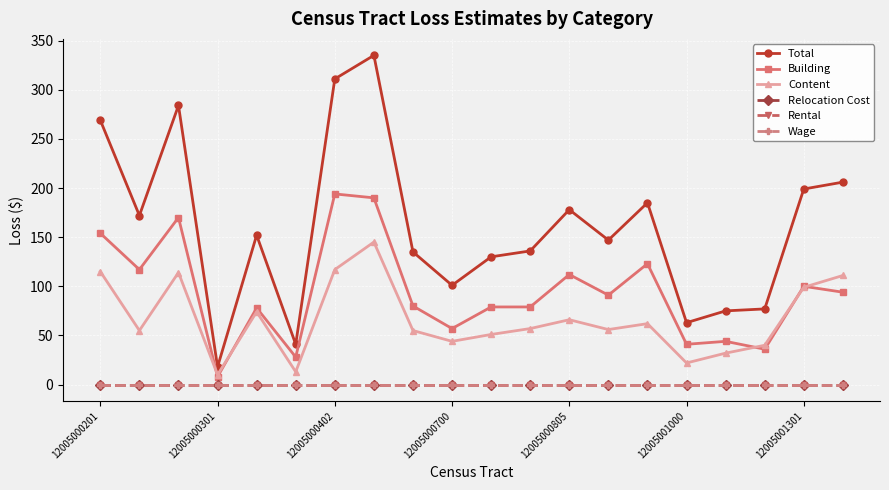

True or false: Total and Content cross at least once.

False